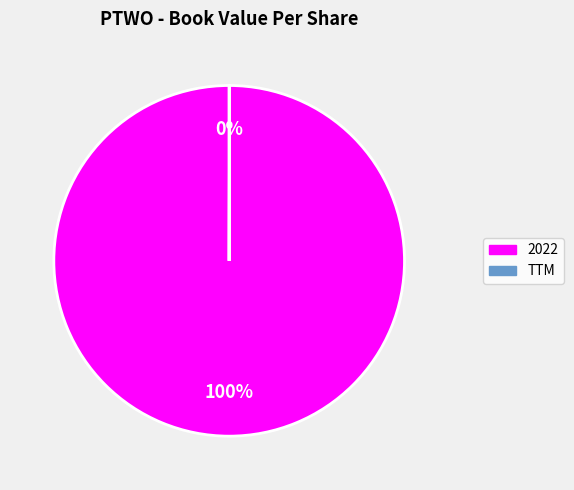

Is there any slice that represents more than half of the pie?

Yes